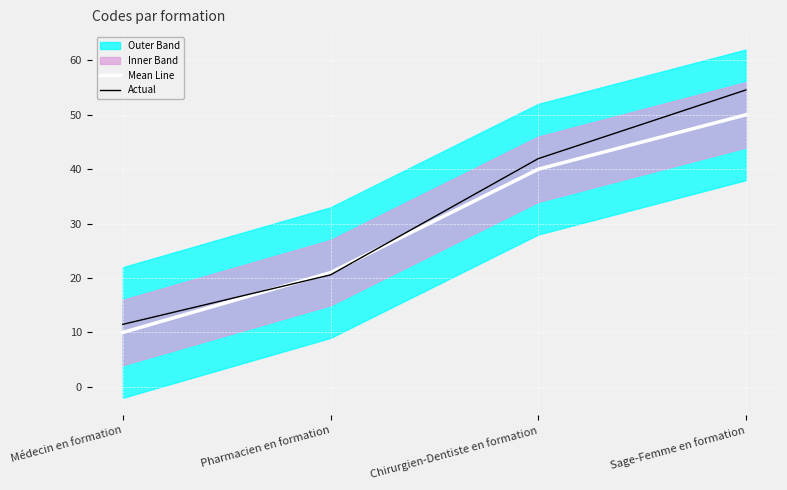

What is the greatest value displayed?

54.6